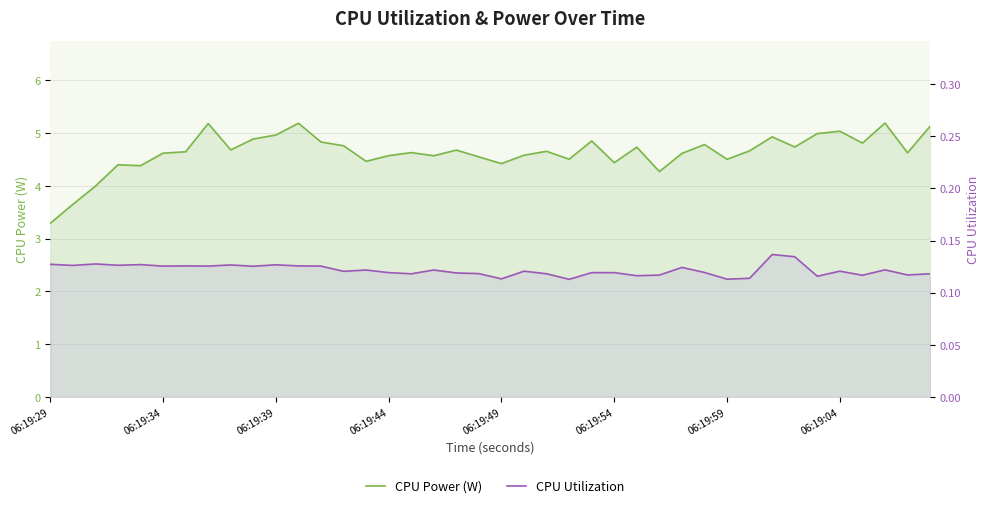

What are all the series names shown in the legend?

CPU Power (W), CPU Utilization